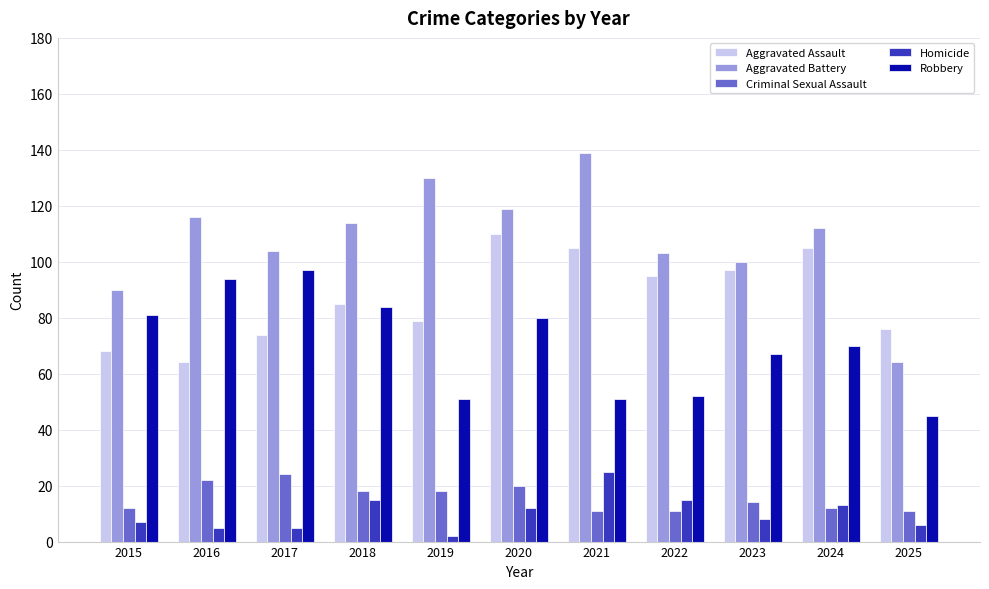

Rank the series at 2019 from highest to lowest value.

Aggravated Battery, Aggravated Assault, Robbery, Criminal Sexual Assault, Homicide